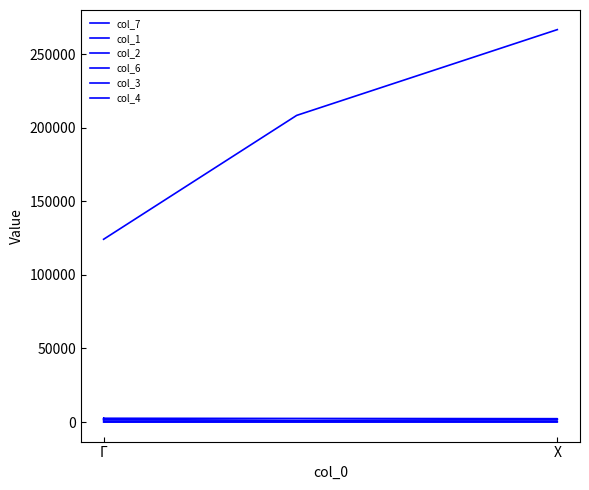

How many data points does each series have?

7